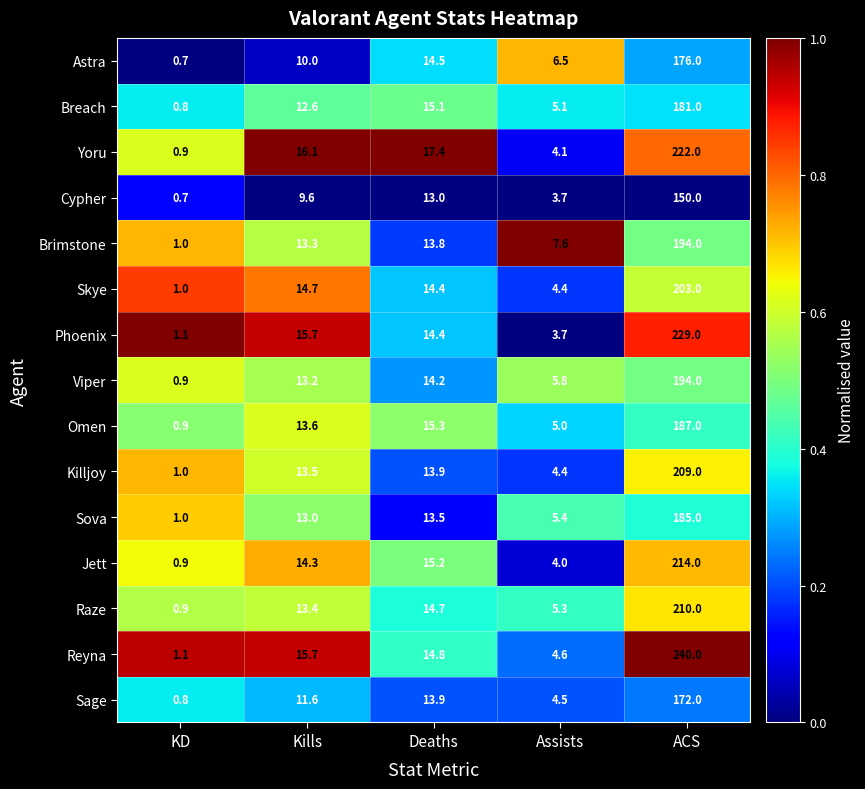

What is the spread (max minus min) of values at Kills?

6.5